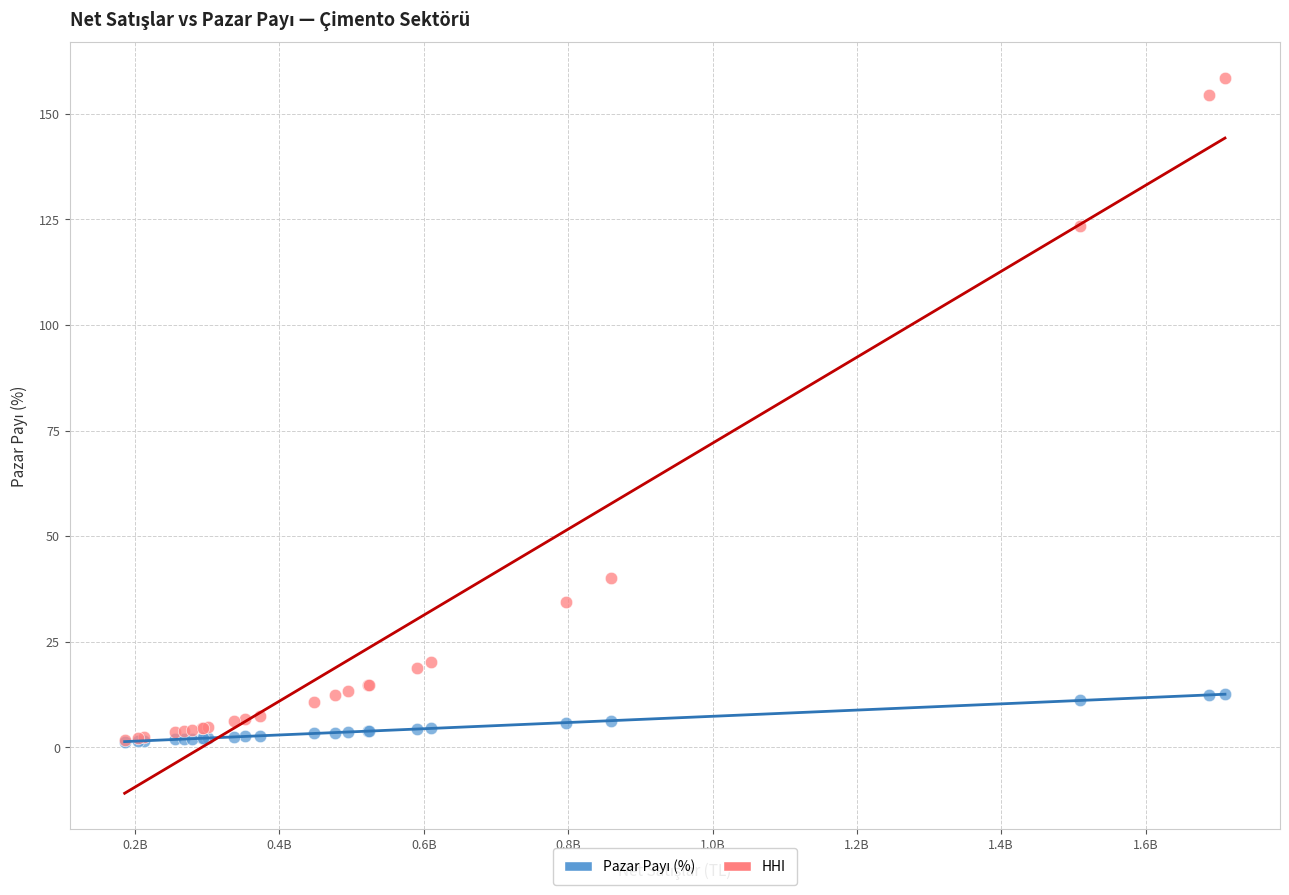

In the HHI series, what Y value is closest to 80?

40.0